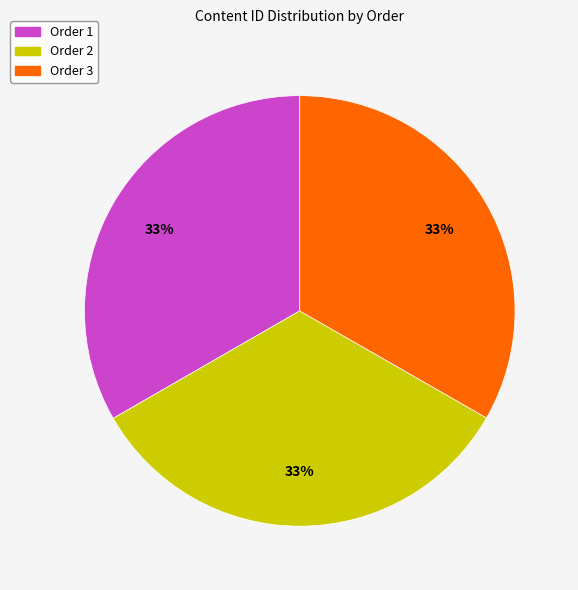

Is there any slice that represents more than half of the pie?

No